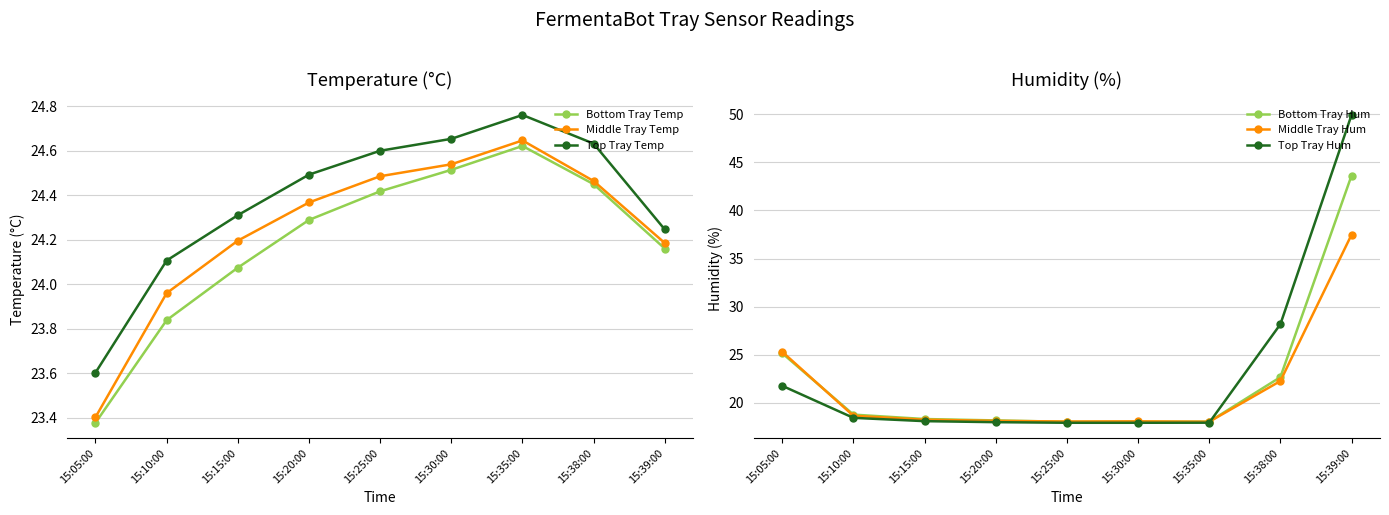

Reading right to left, list all the values displayed in this chart.

Bottom Tray Temp: 15:39:00=24.2	15:38:00=24.5	15:35:00=24.6	15:30:00=24.5	15:25:00=24.4	15:20:00=24.3	15:15:00=24.1	15:10:00=23.8	15:05:00=23.4
Middle Tray Temp: 15:39:00=24.2	15:38:00=24.5	15:35:00=24.6	15:30:00=24.5	15:25:00=24.5	15:20:00=24.4	15:15:00=24.2	15:10:00=24.0	15:05:00=23.4
Top Tray Temp: 15:39:00=24.2	15:38:00=24.6	15:35:00=24.8	15:30:00=24.7	15:25:00=24.6	15:20:00=24.5	15:15:00=24.3	15:10:00=24.1	15:05:00=23.6
Bottom Tray Hum: 15:39:00=43.6	15:38:00=22.7	15:35:00=18.1	15:30:00=18.1	15:25:00=18.0	15:20:00=18.2	15:15:00=18.3	15:10:00=18.8	15:05:00=25.2
Middle Tray Hum: 15:39:00=37.5	15:38:00=22.3	15:35:00=18.1	15:30:00=18.1	15:25:00=18.1	15:20:00=18.1	15:15:00=18.3	15:10:00=18.7	15:05:00=25.3
Top Tray Hum: 15:39:00=49.9	15:38:00=28.2	15:35:00=18.0	15:30:00=17.9	15:25:00=17.9	15:20:00=18.0	15:15:00=18.1	15:10:00=18.5	15:05:00=21.8